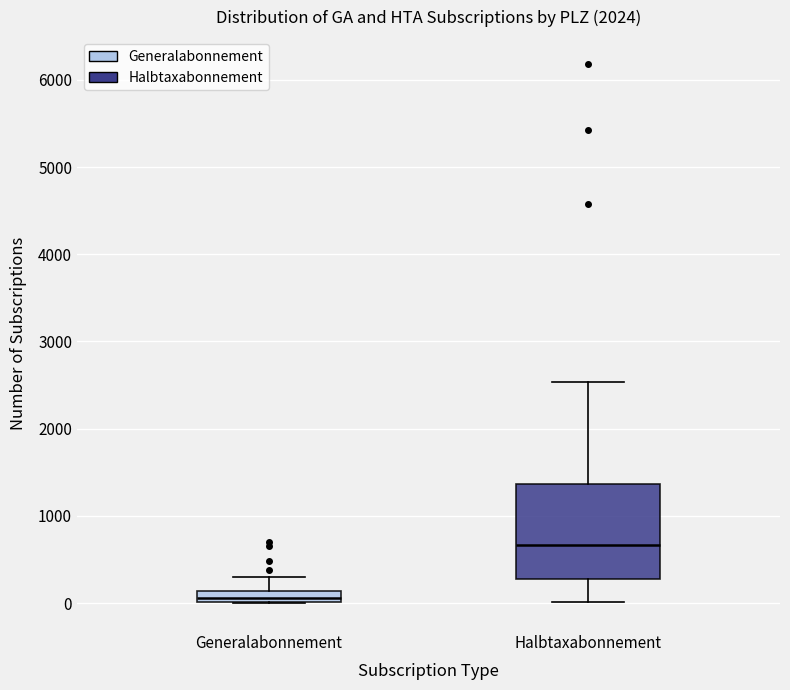

Which box's median line is the highest?

Halbtaxabonnement